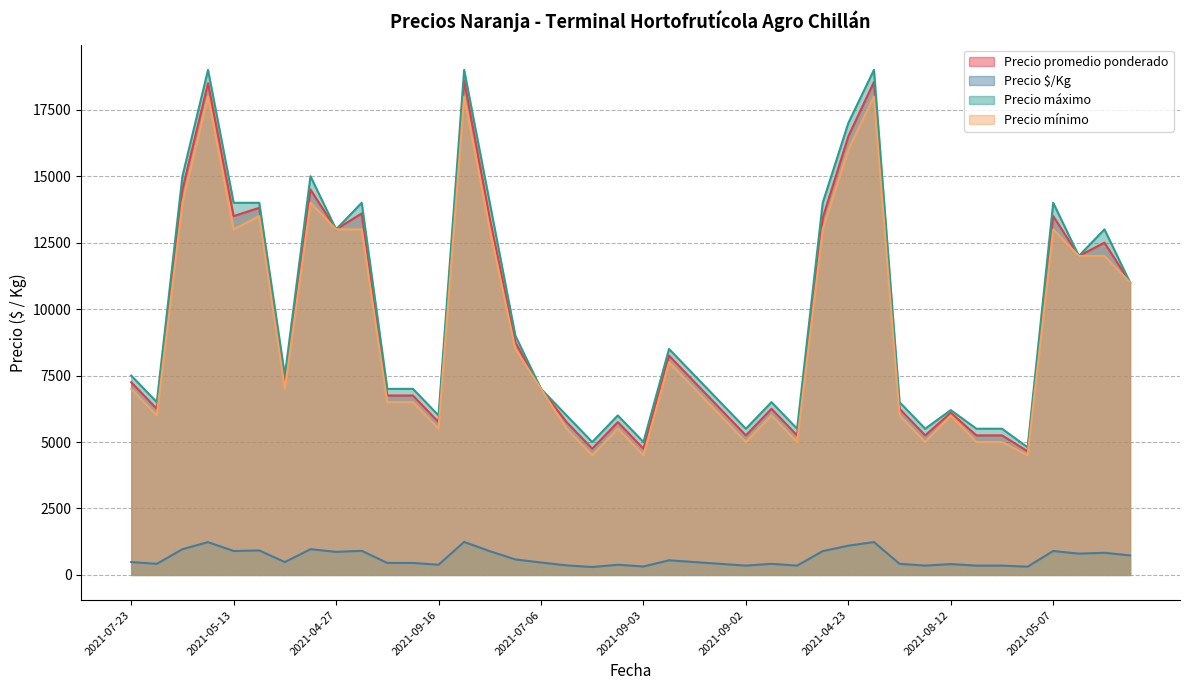

What is the spread (max minus min) of values at 2021-09-02?

5150